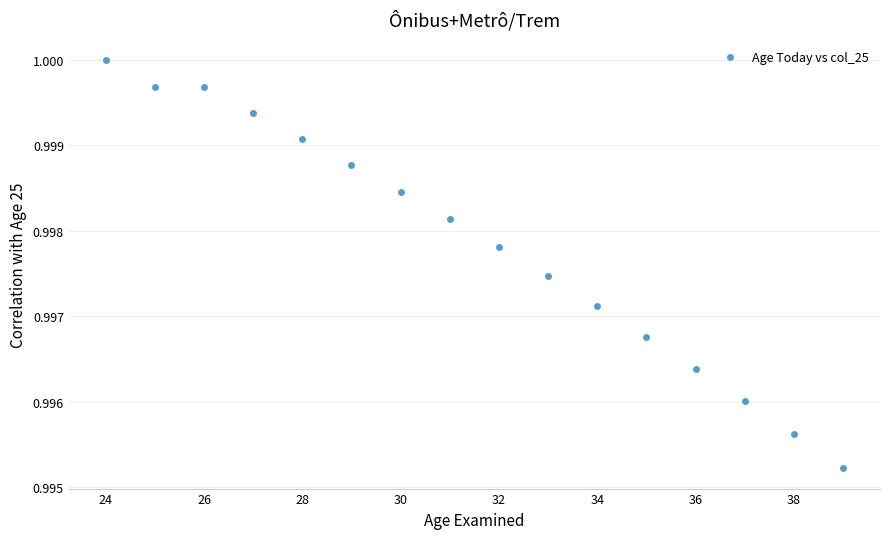

What is the range of X values (max minus min)?

15.0